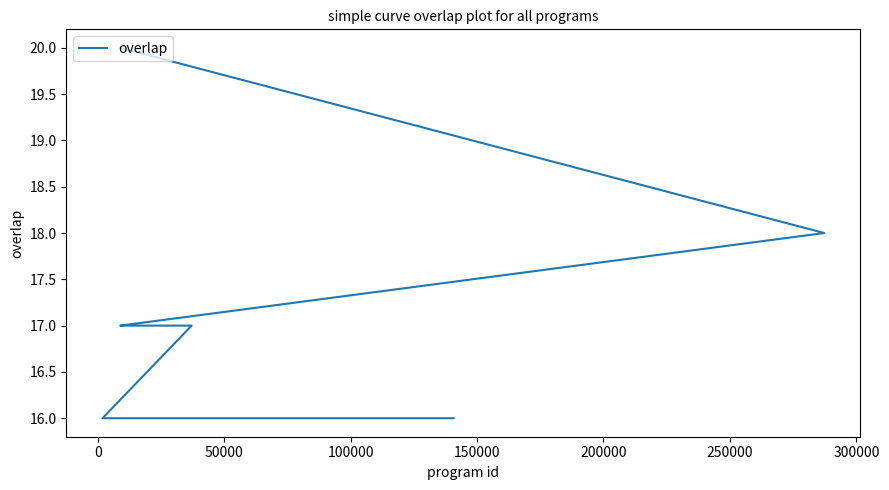

True or false: there are more than 0 points higher than both neighbors.

False